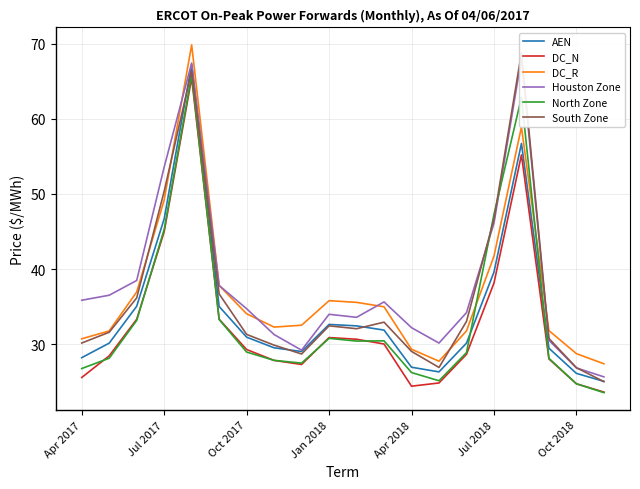

What is the maximum value for DC_N?

65.4